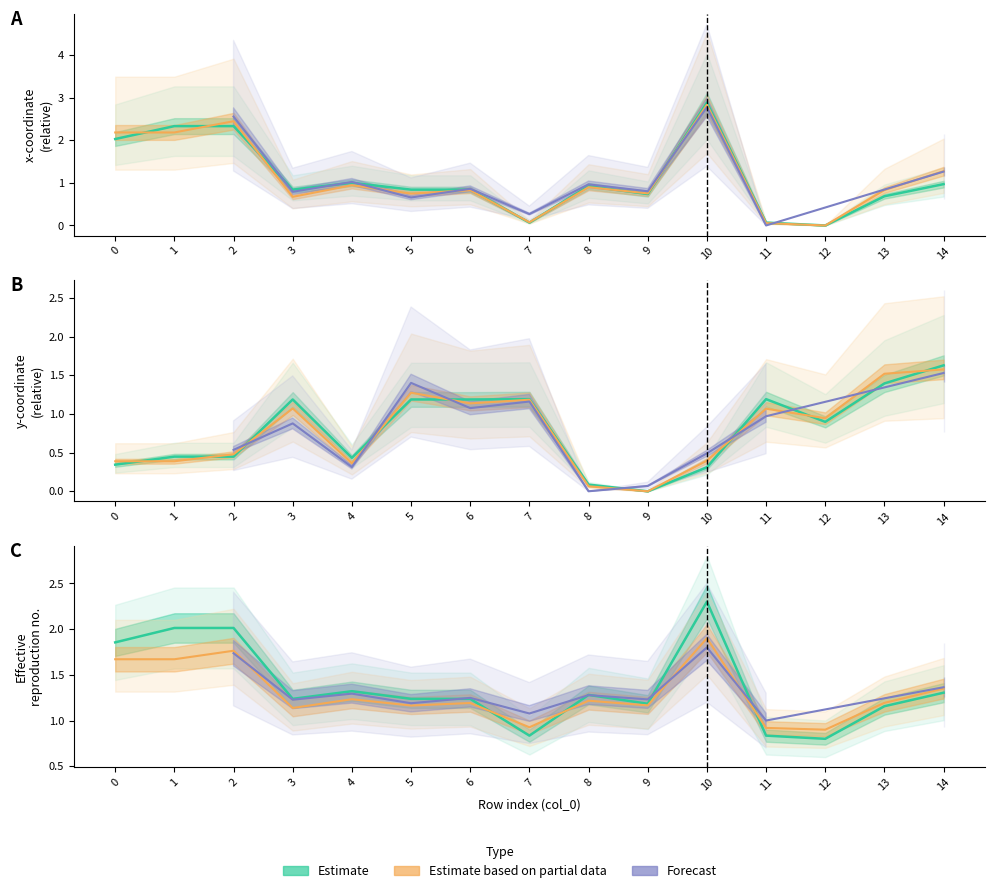

The value of y0 at 3 is 0.5. True or false?

False